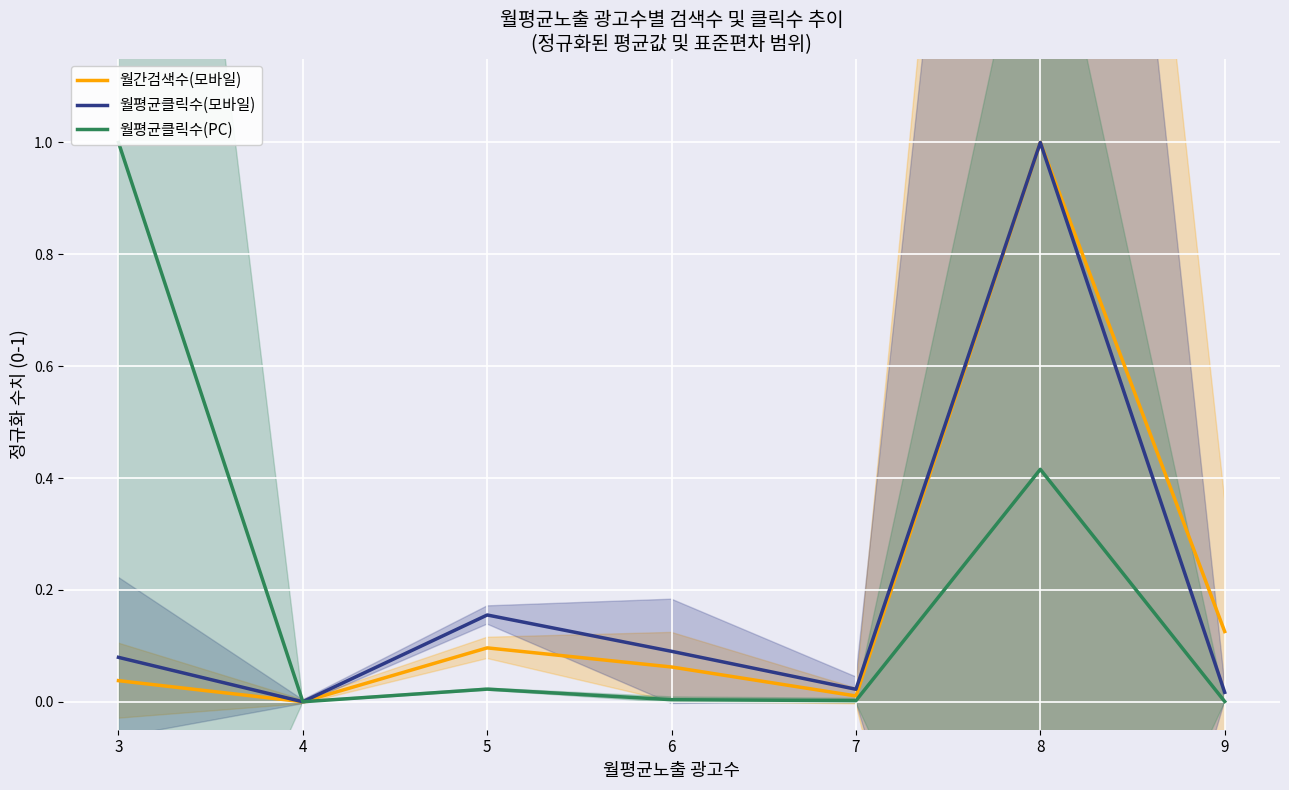

How many lines are shown in the chart?

3